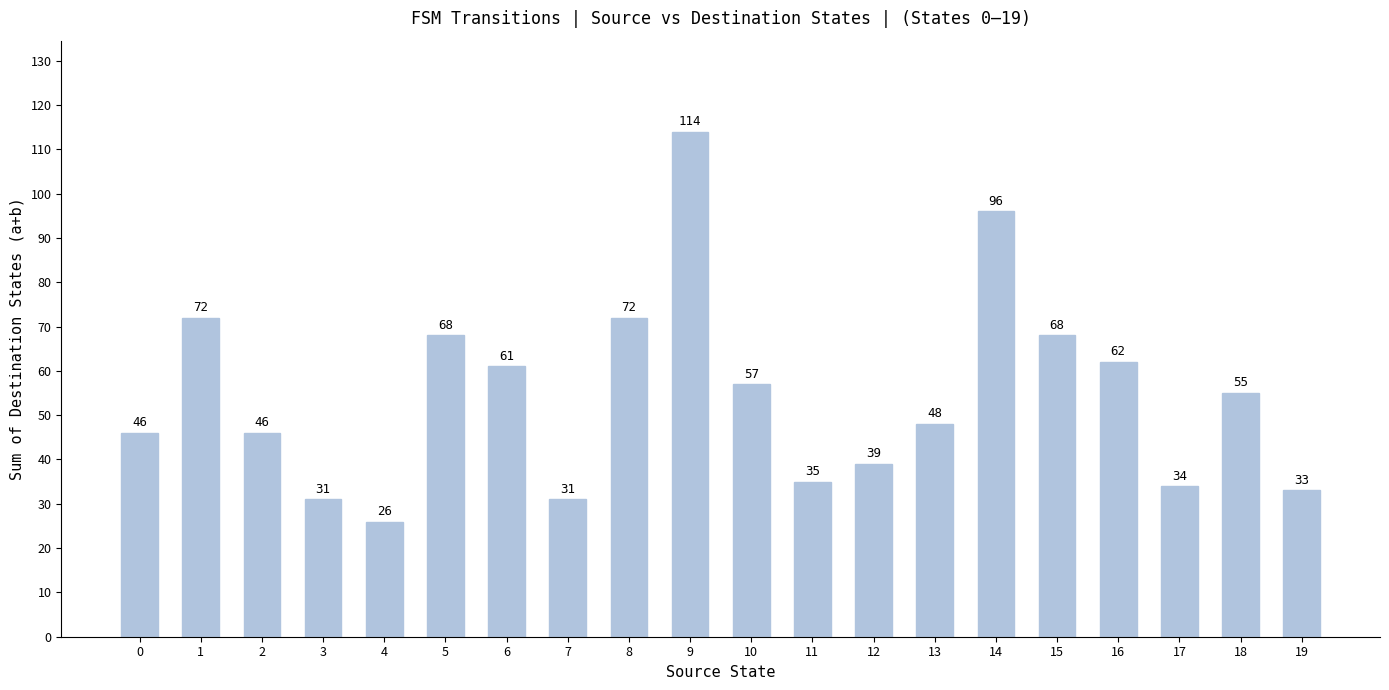

The value at 10 is 57. True or false?

True